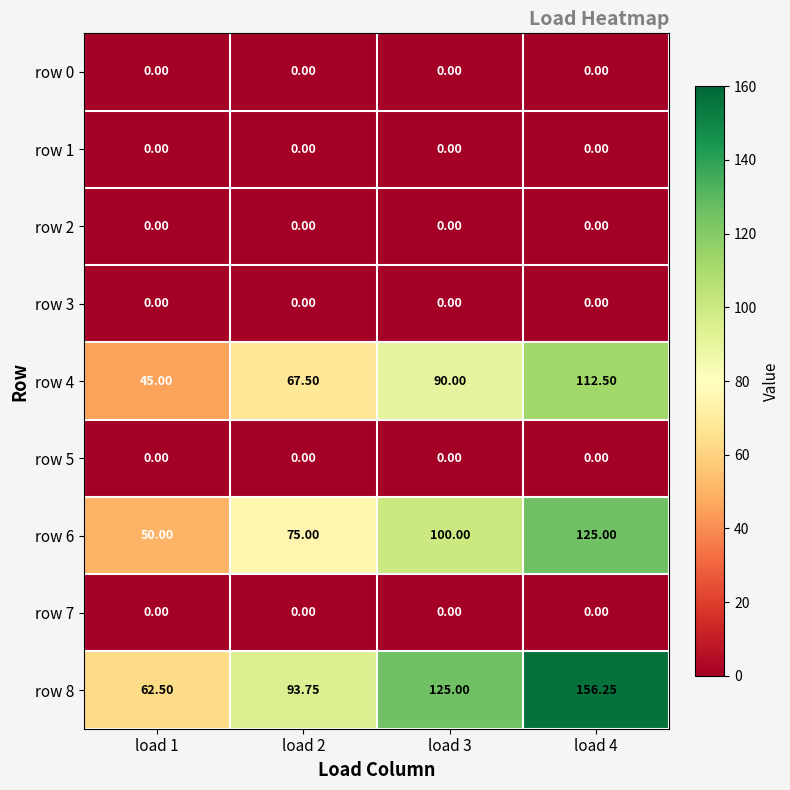

Between load 3 and load 4, which series saw the biggest shift?

row 8